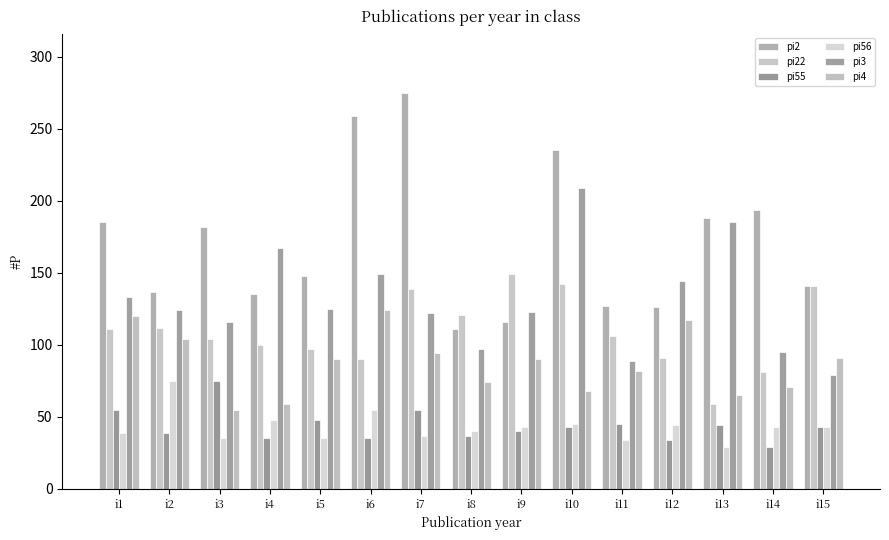

How many groups of bars are there?

15